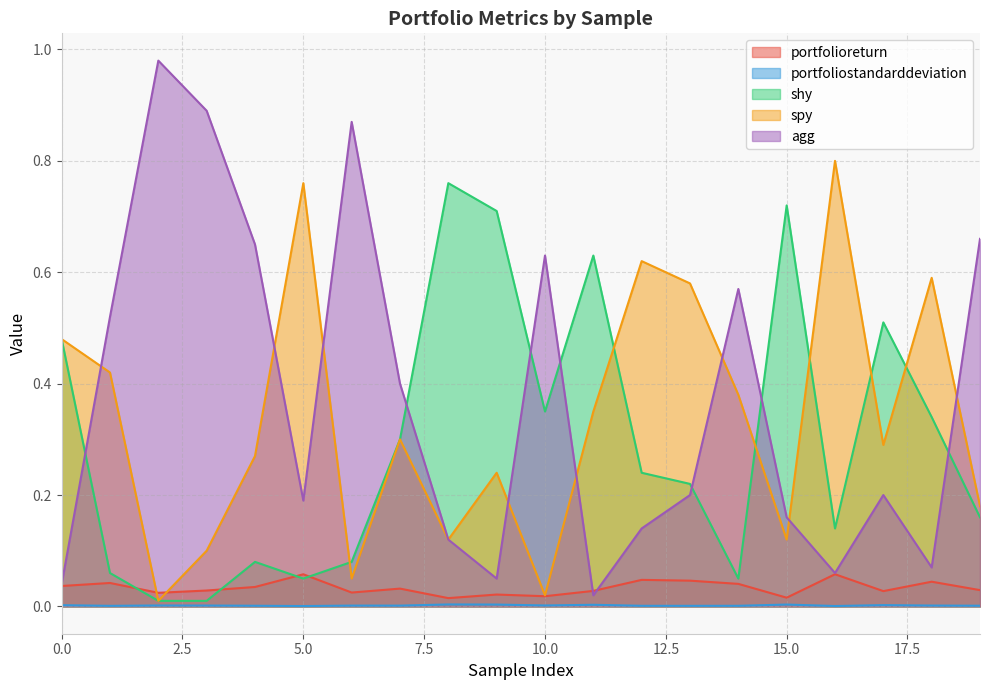

What is the difference between the highest and lowest values at 19?

0.7